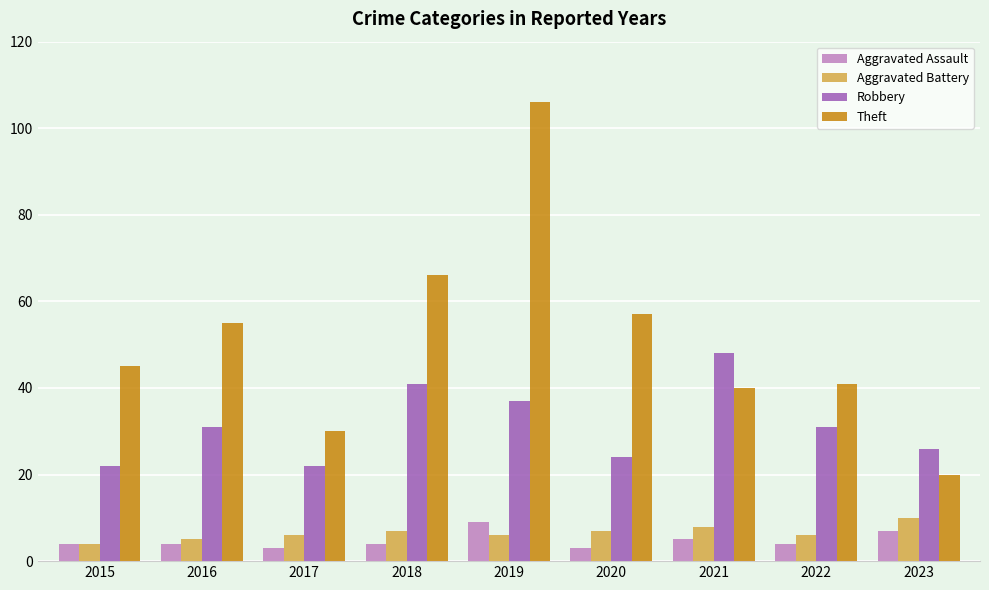

What is the sum of the Aggravated Assault values at 2021 and 2015?

9